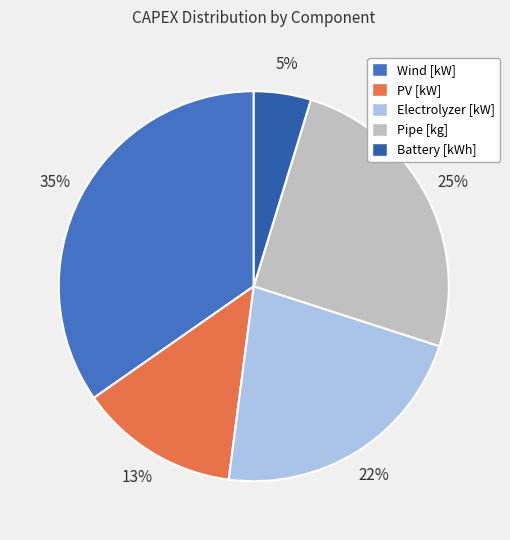

To the nearest percent, what is the average slice percentage?

20%